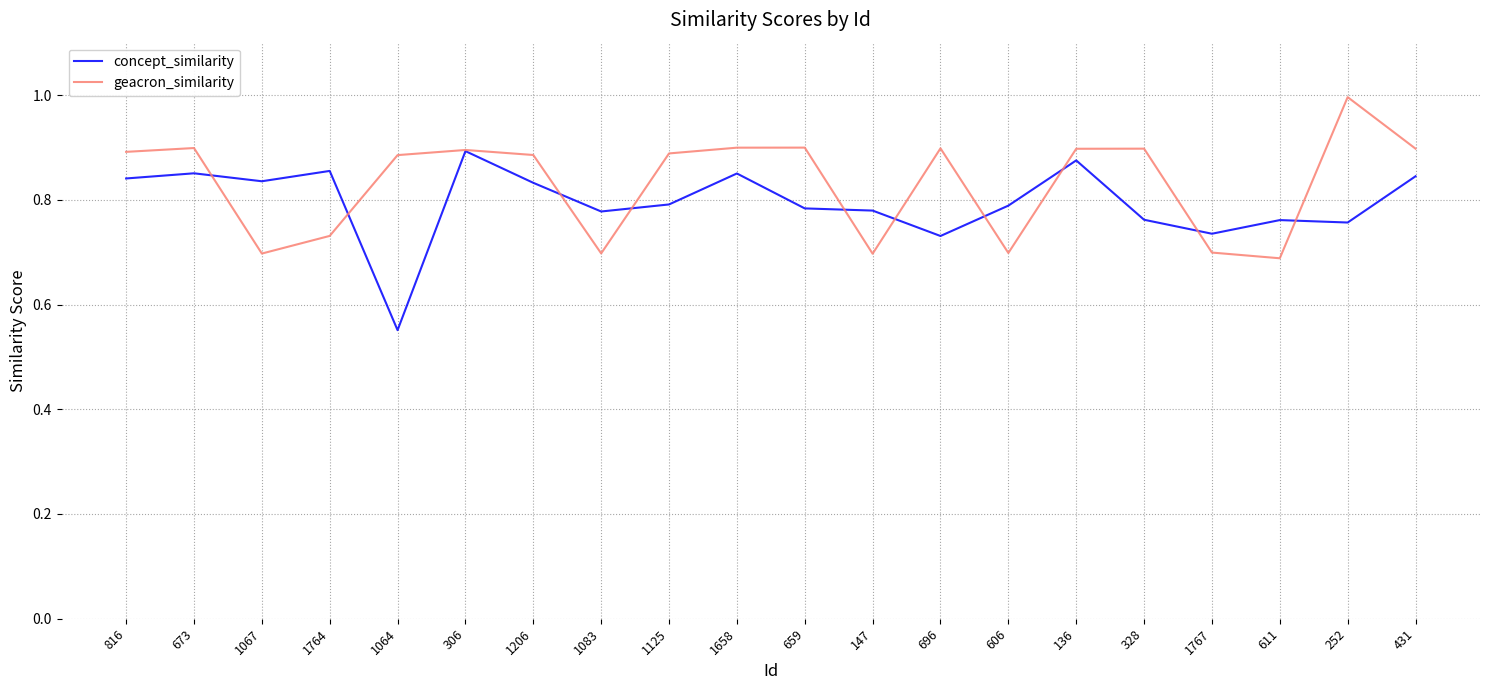

Is it true that geacron_similarity equals 0.9 at 306?

True